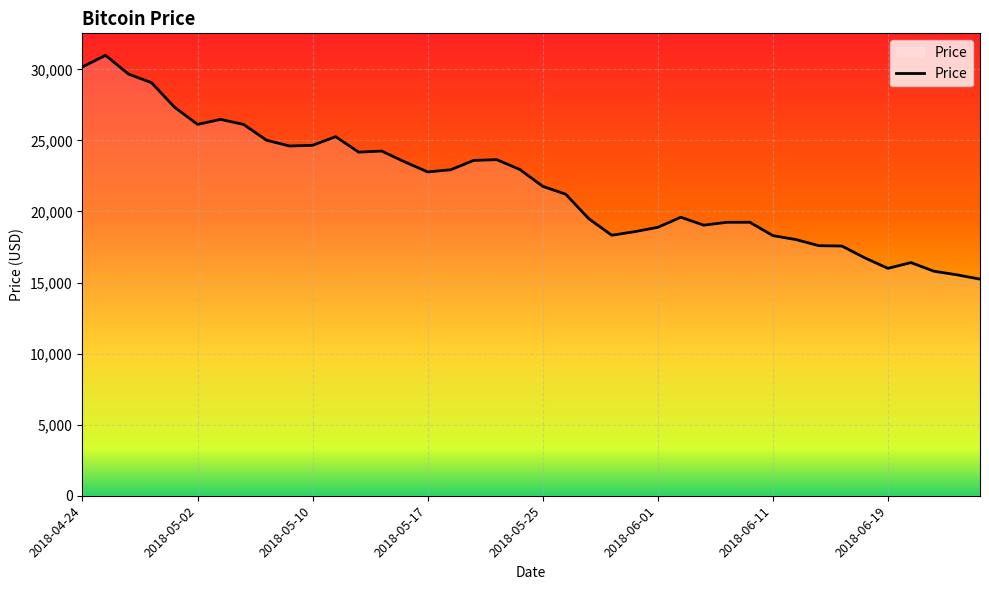

What is the difference between the maximum and minimum values?

15744